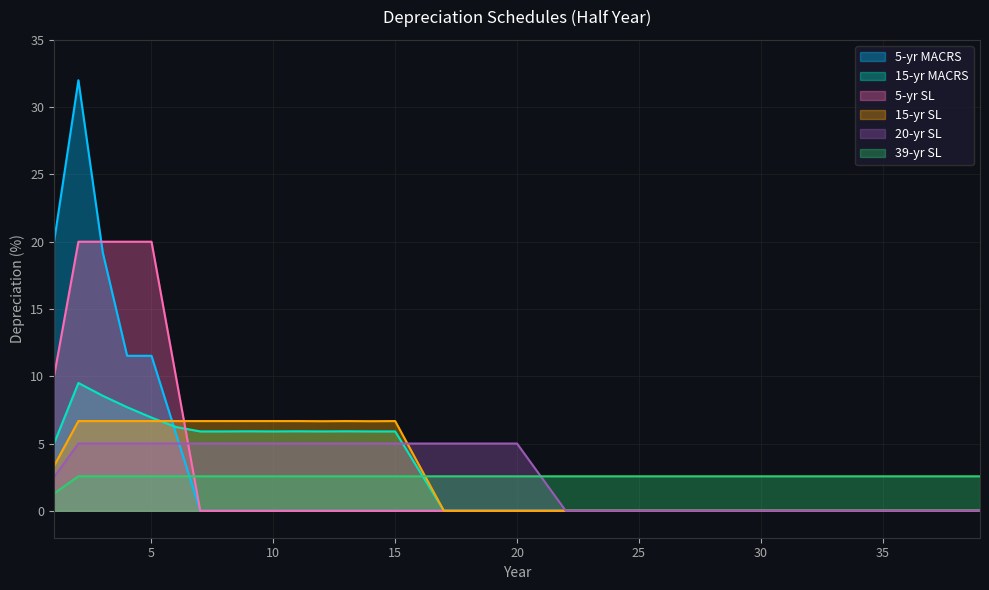

Which series has the largest range (max minus min)?

5-yr MACRS